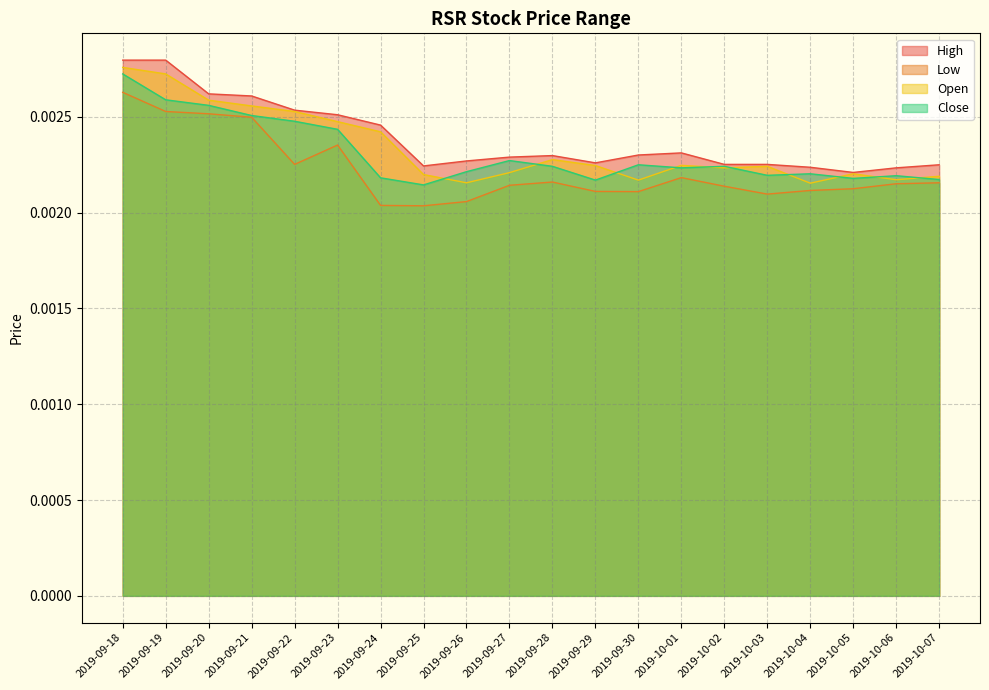

The High series shows 0.0 at 2019-10-02. True or false?

False